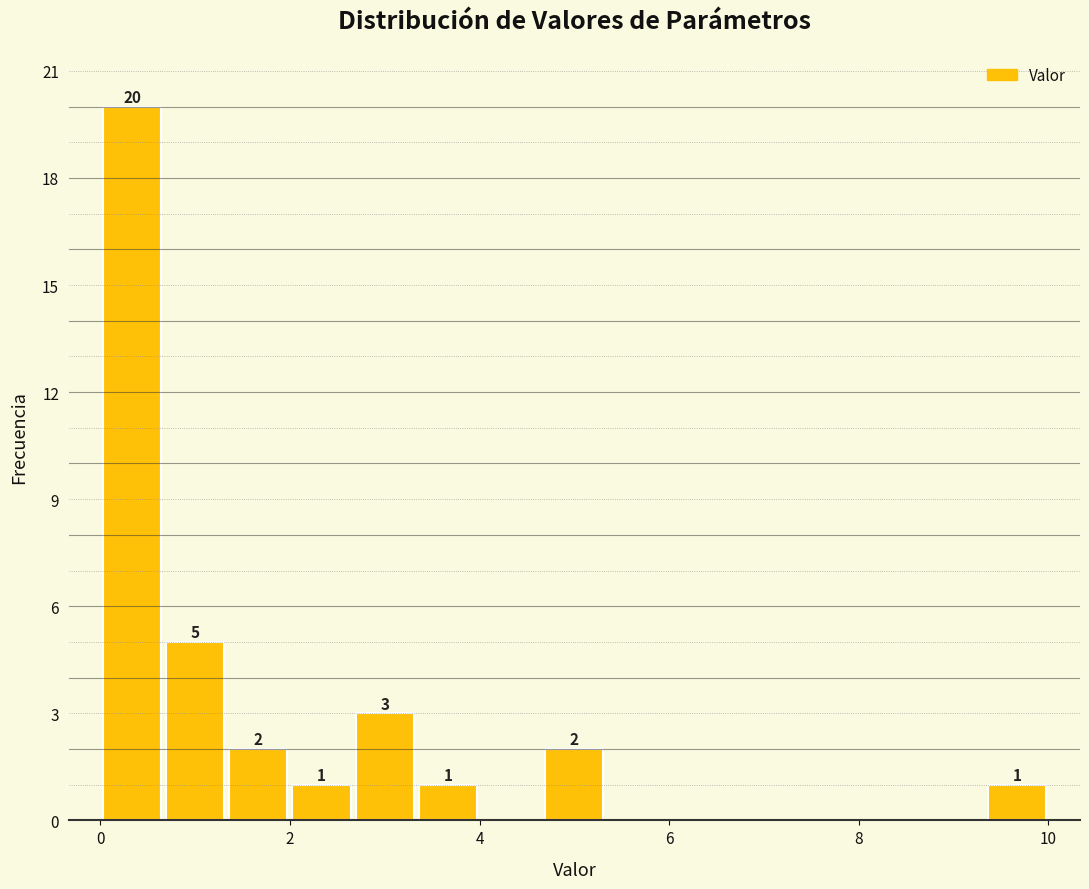

Read against the x-axis, roughly where is the centre of the tallest bar?

0.4